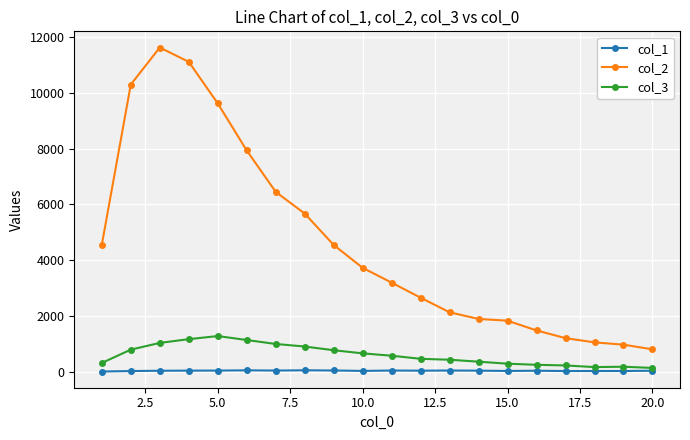

True or false: col_2 and col_3 cross at least once.

False